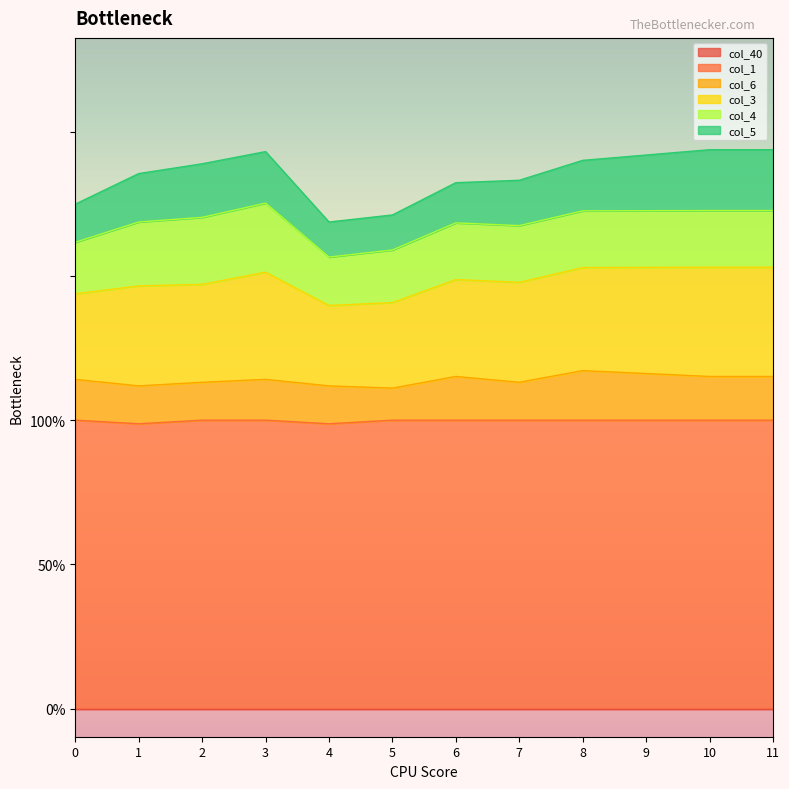

What is the sum of all col_4 values?

2.4